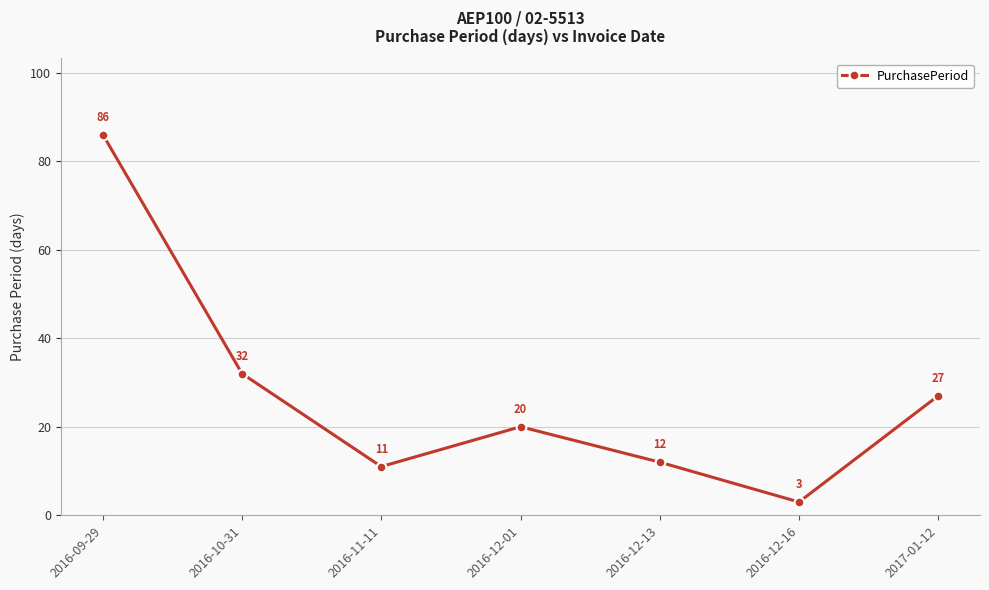

How many points are lower than both their immediate neighbors (excluding endpoints)?

2